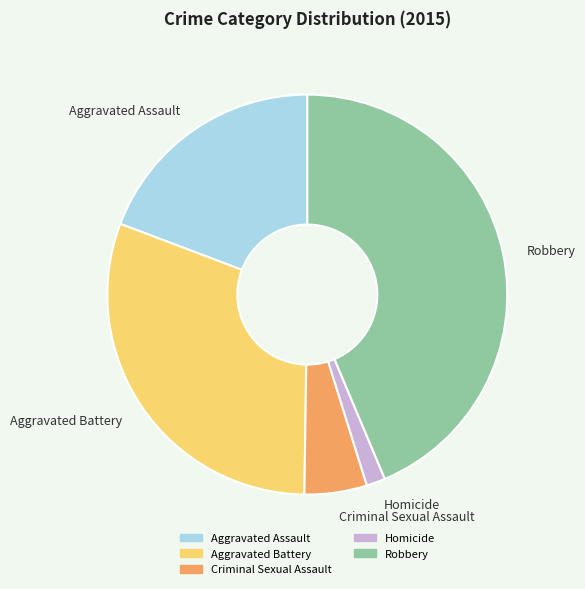

Does Criminal Sexual Assault represent more than half of the total?

No